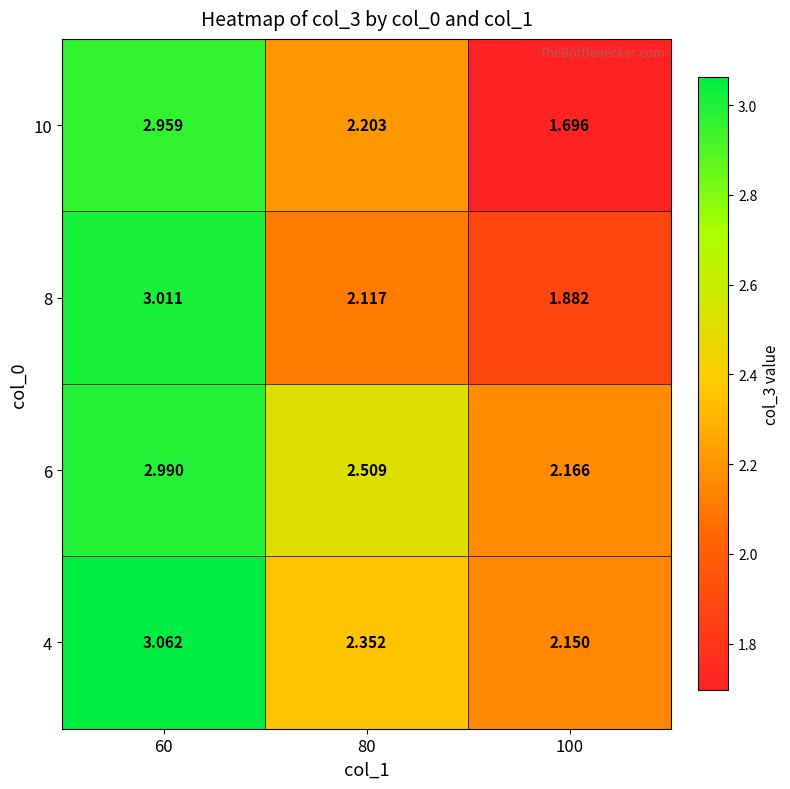

Is the value of 4 at 80 greater than the value of 6 at 100?

Yes